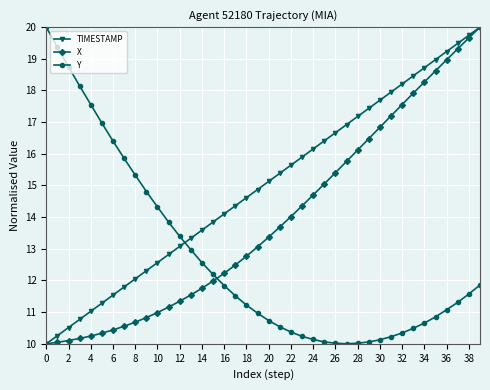

What are all the series names shown in the legend?

TIMESTAMP, X, Y